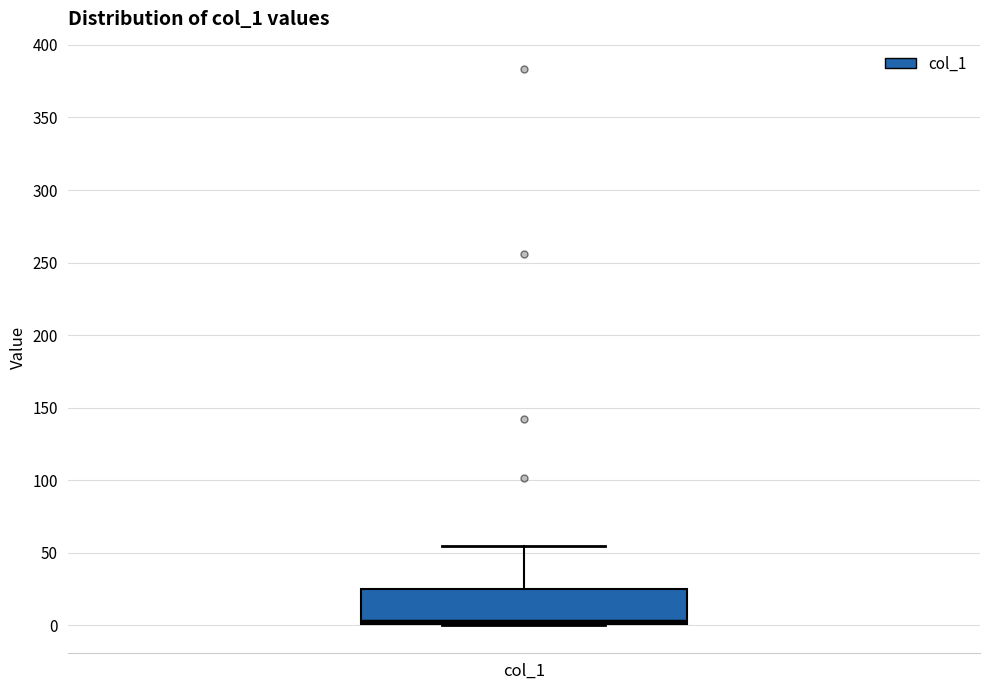

Transcribe this box plot: give where the median line is, the range the box spans, and where the two whiskers end, as read against the y-axis. The values are not printed on the chart, so give them approximately, as read against the axis.

median 5, box 0 to 25, whiskers 0 to 55